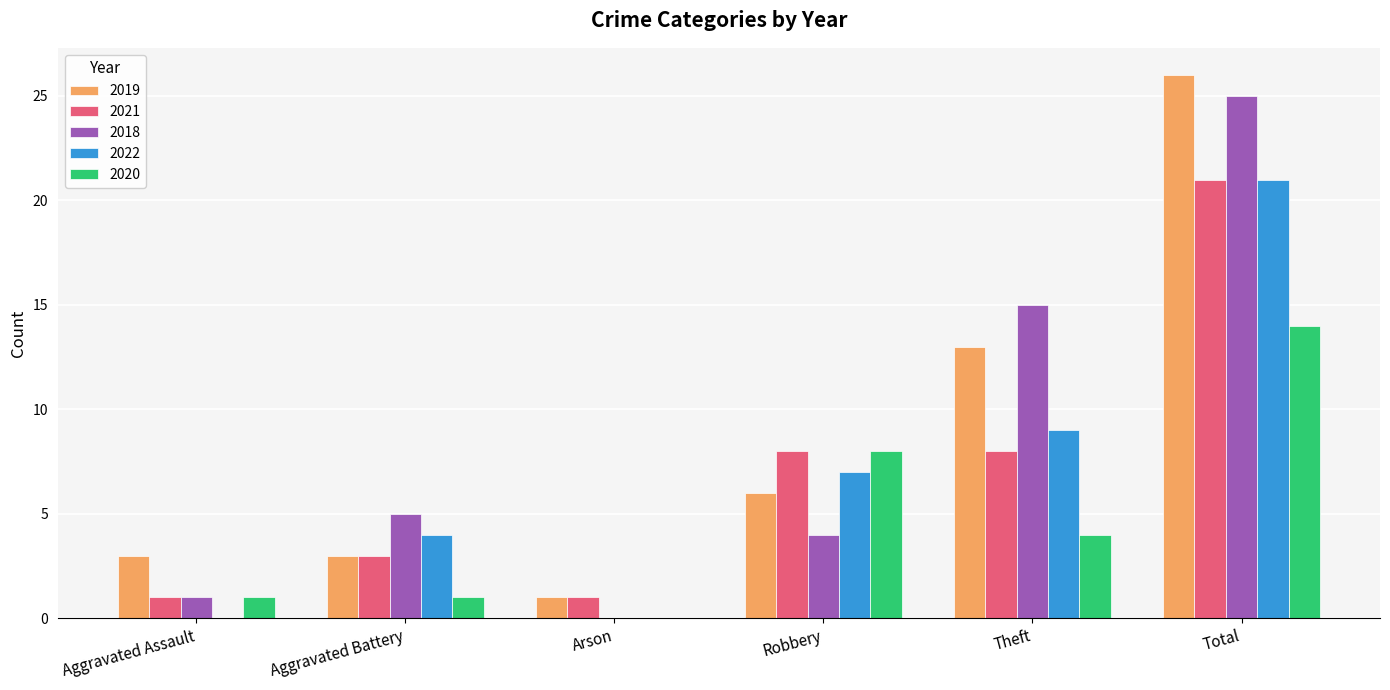

Is it true that 2020 equals 1 at Aggravated Assault?

True